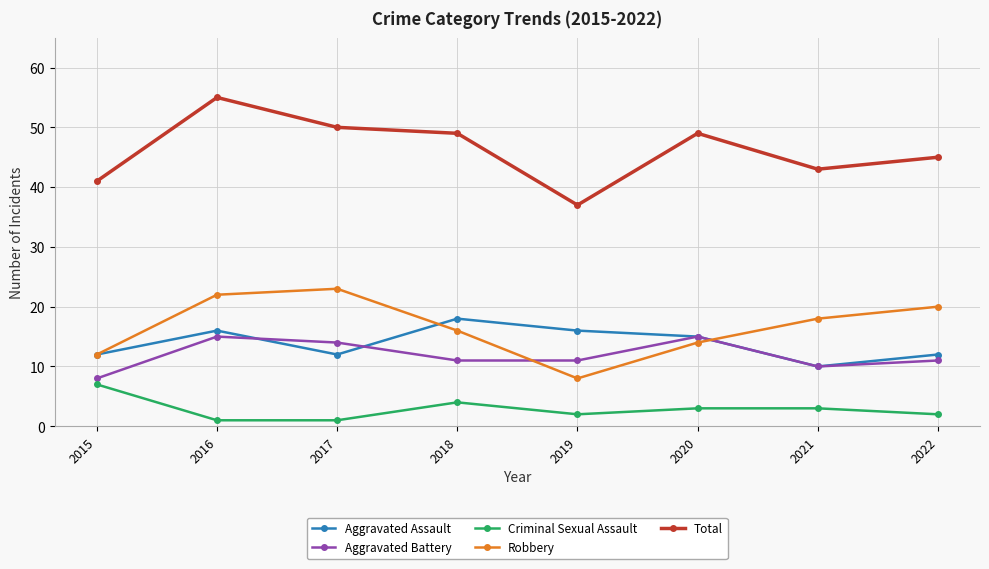

How many lines are shown in the chart?

5